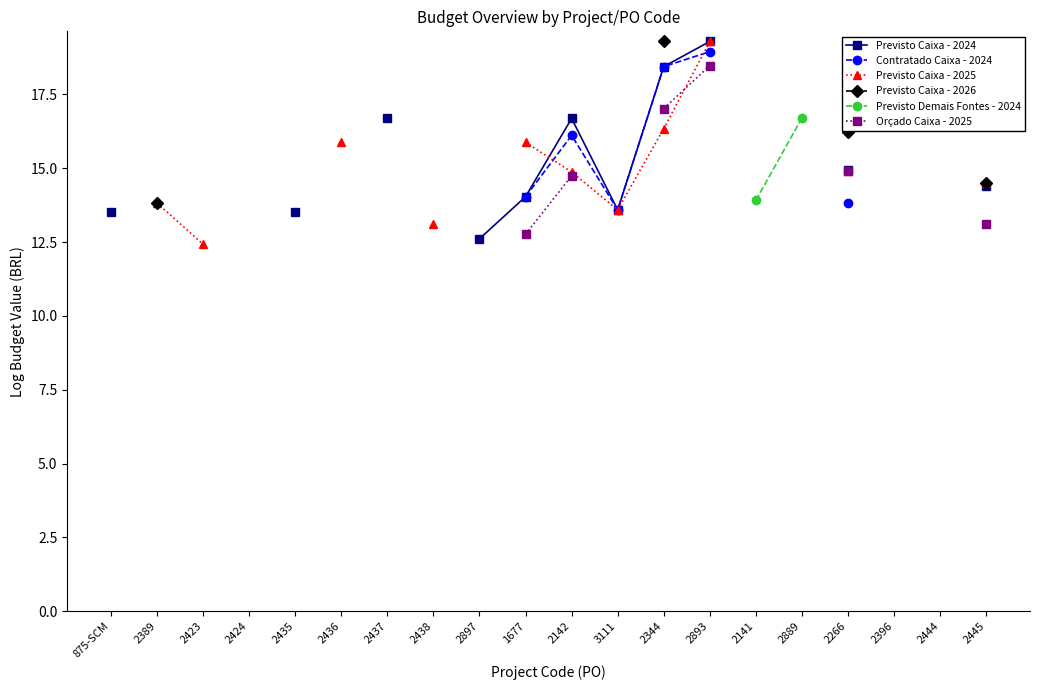

Which series has the largest range (max minus min)?

Previsto Caixa - 2024